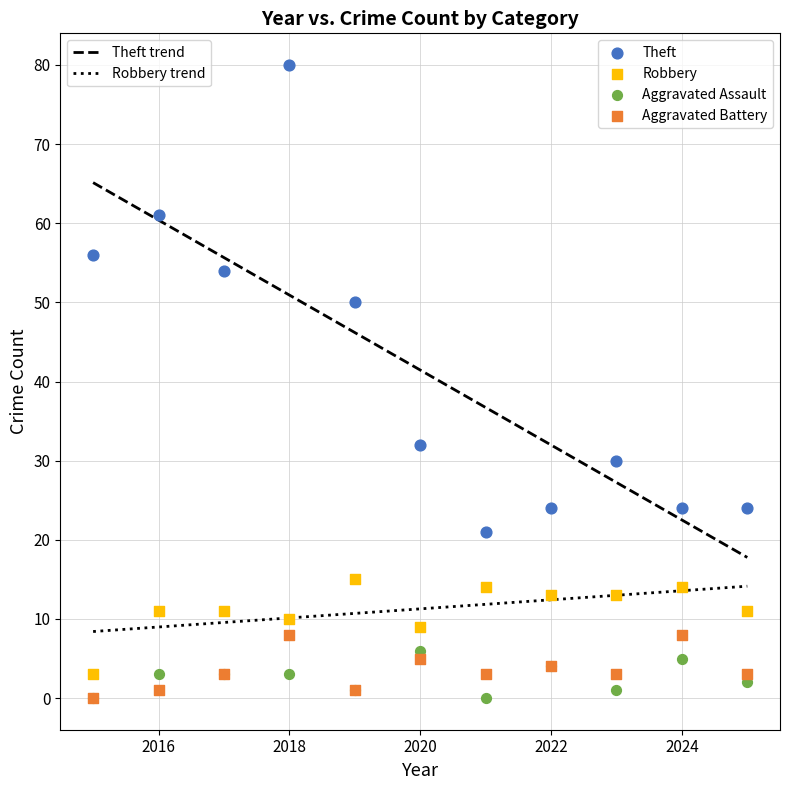

Across all series, what Y value is closest to 40?

32